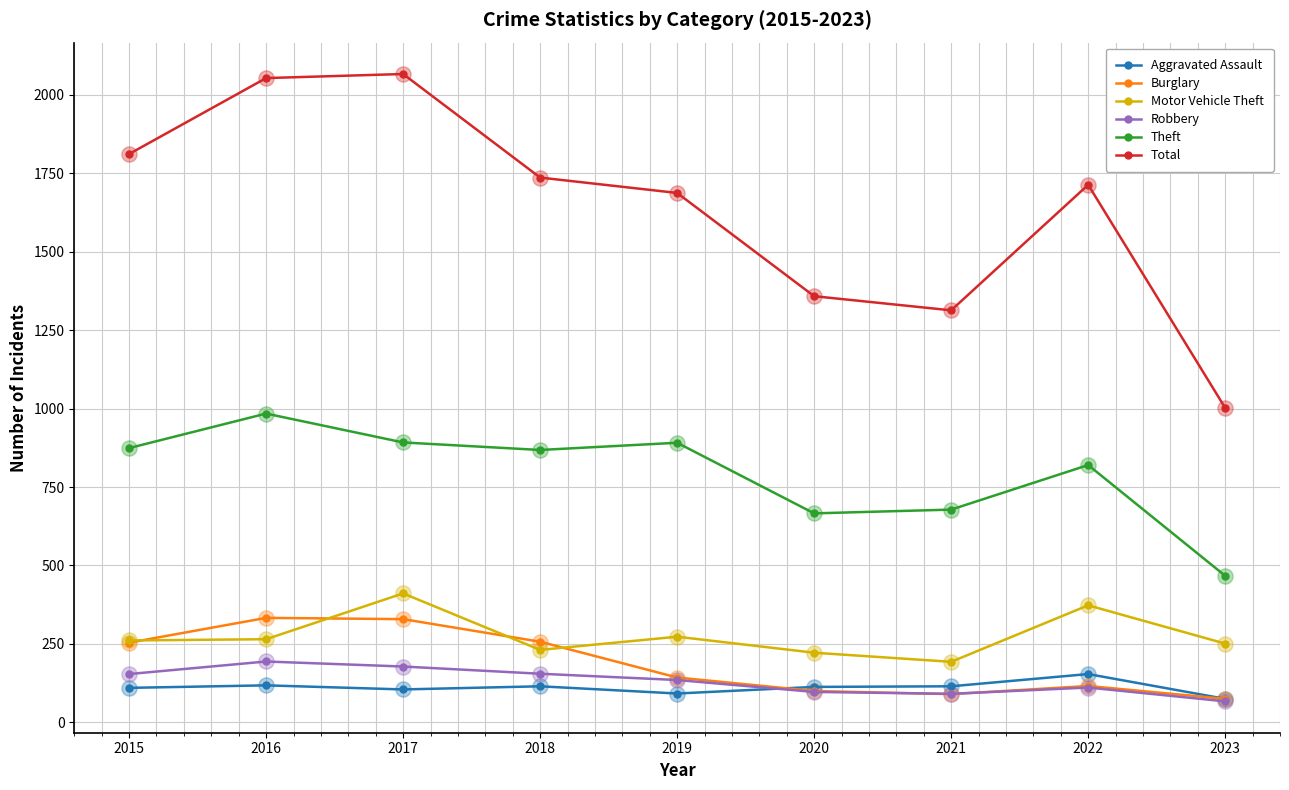

Is the value of Total at 2023 greater than the value of Theft at 2017?

Yes